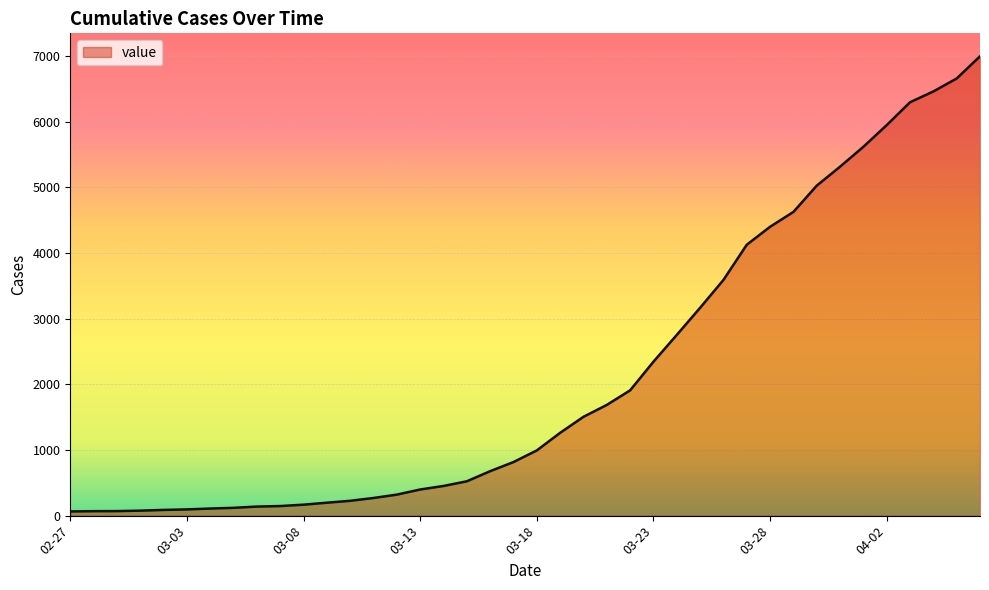

What is the difference between the maximum and minimum values?

6931